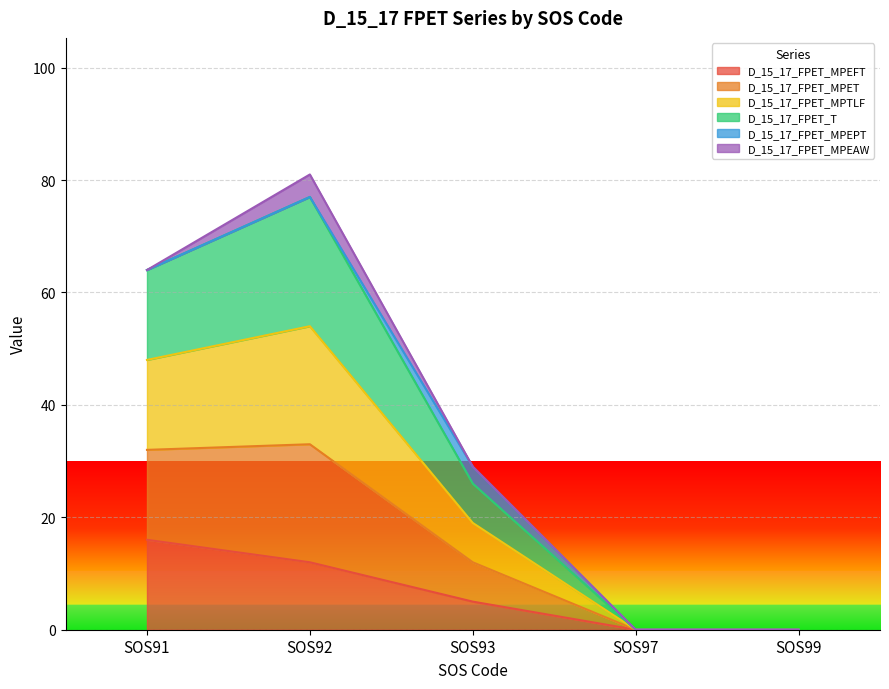

Does the chart display data point markers on the line(s)?

No